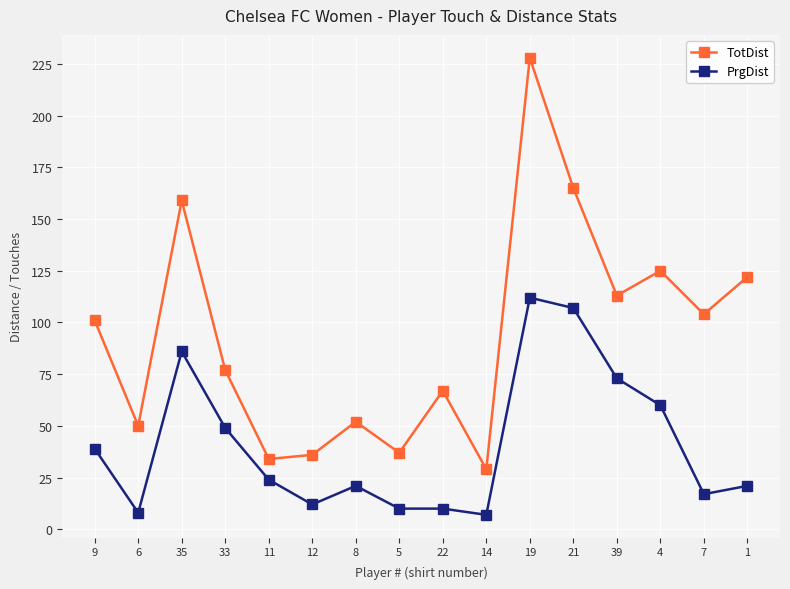

At which category is the sum across all series the highest?

19